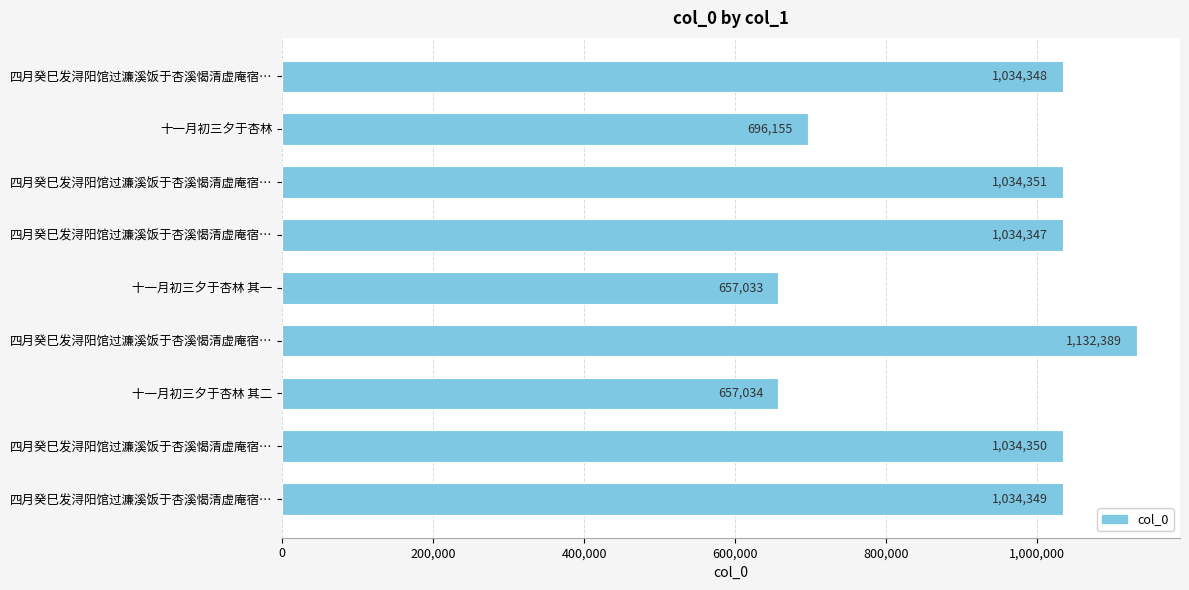

Count the number of data series in this chart.

1